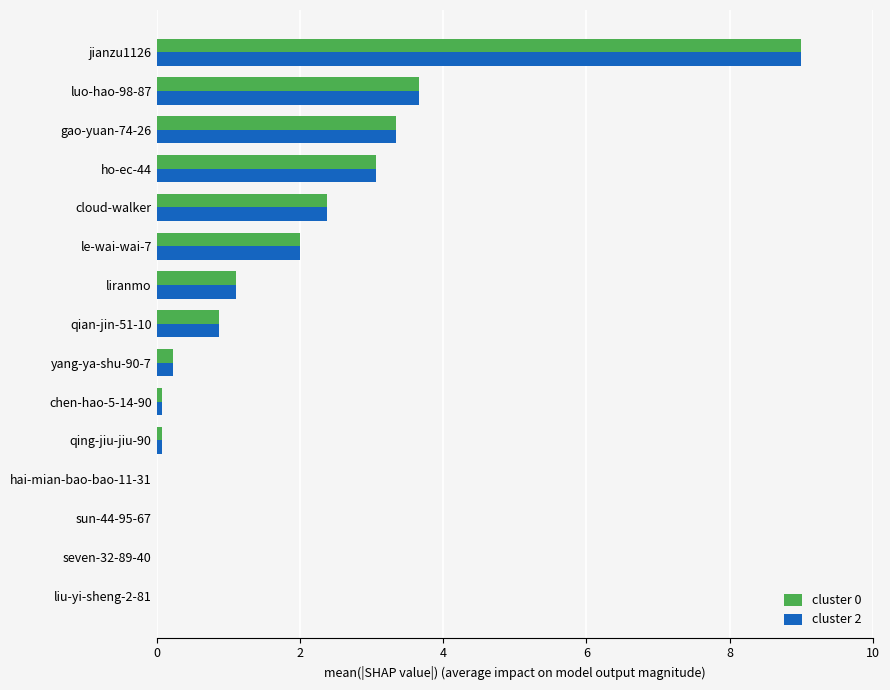

What is the sum of all cluster 0 values?

25.8